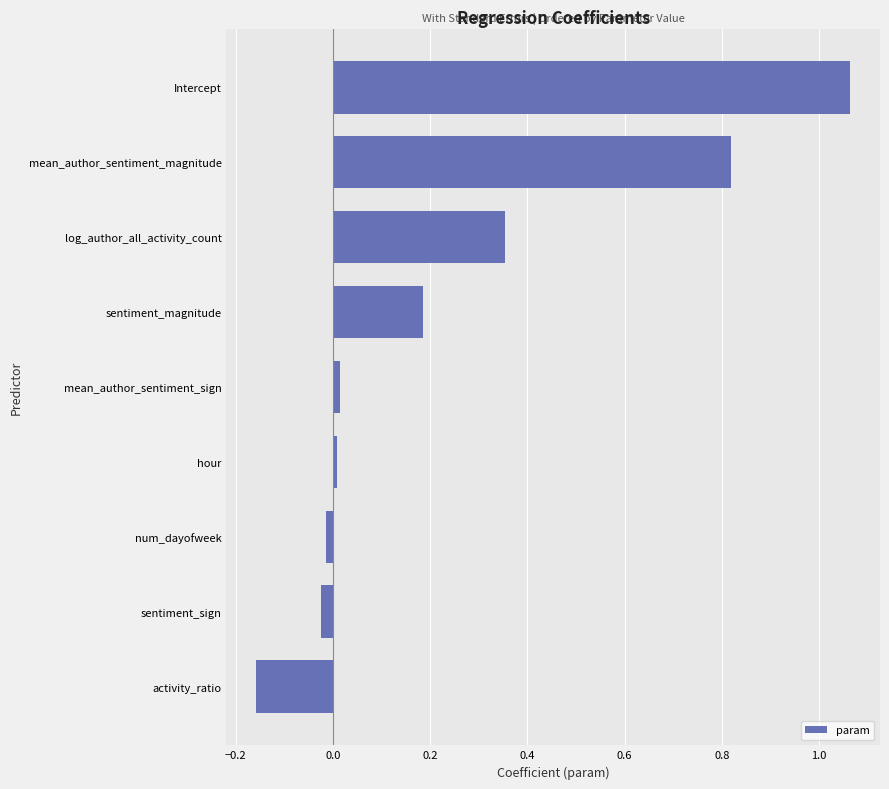

Is it true that the value at log_author_all_activity_count is 0.1?

False